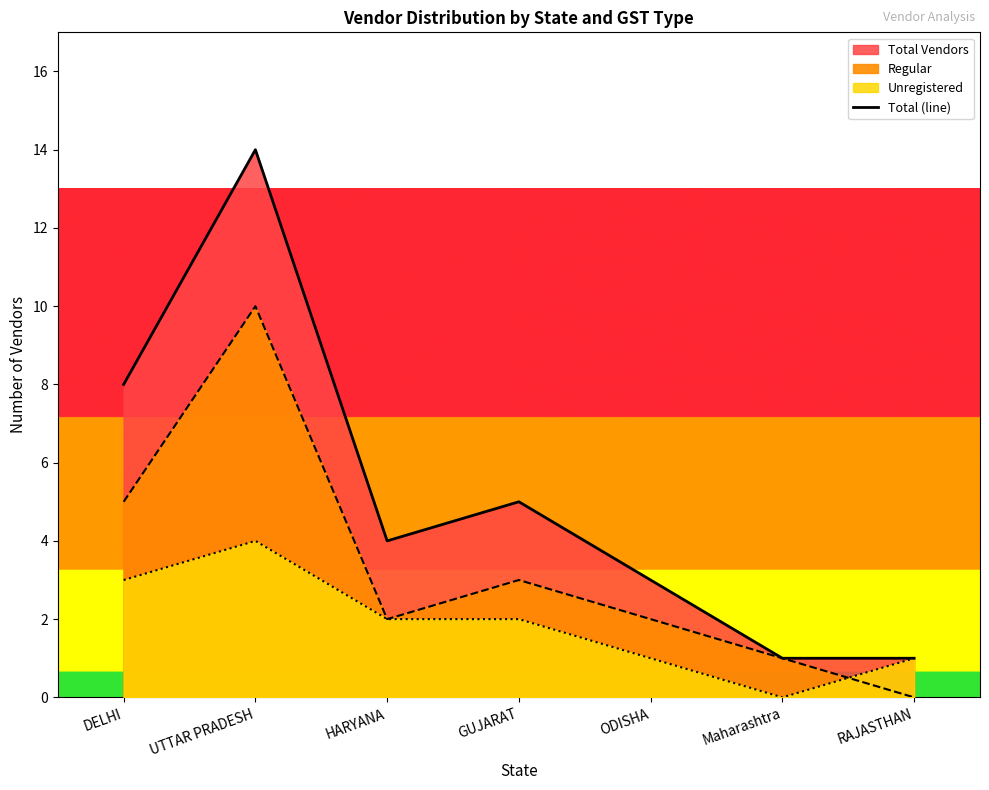

What is the maximum value shown in the chart?

14